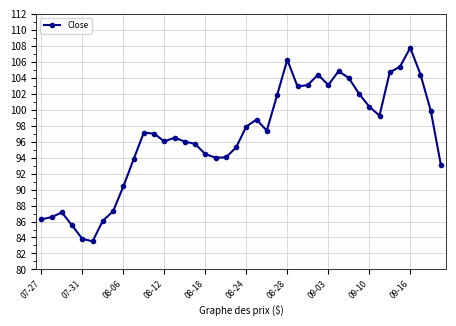

What is the value of the 9th point from the left?

90.4